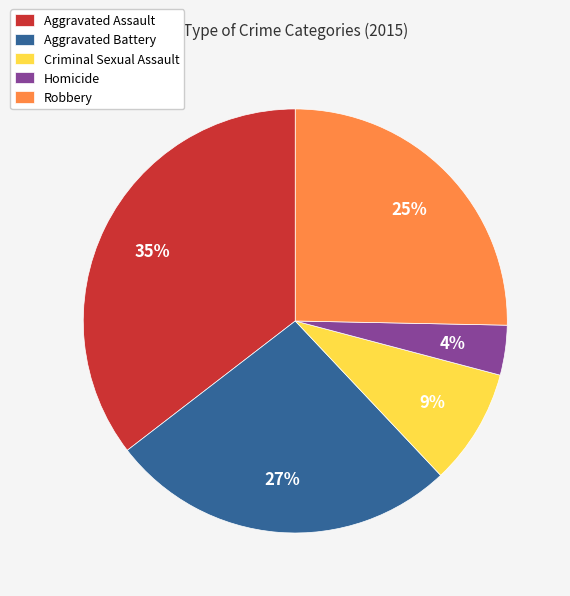

To the nearest percent, what portion does Aggravated Battery represent?

27%